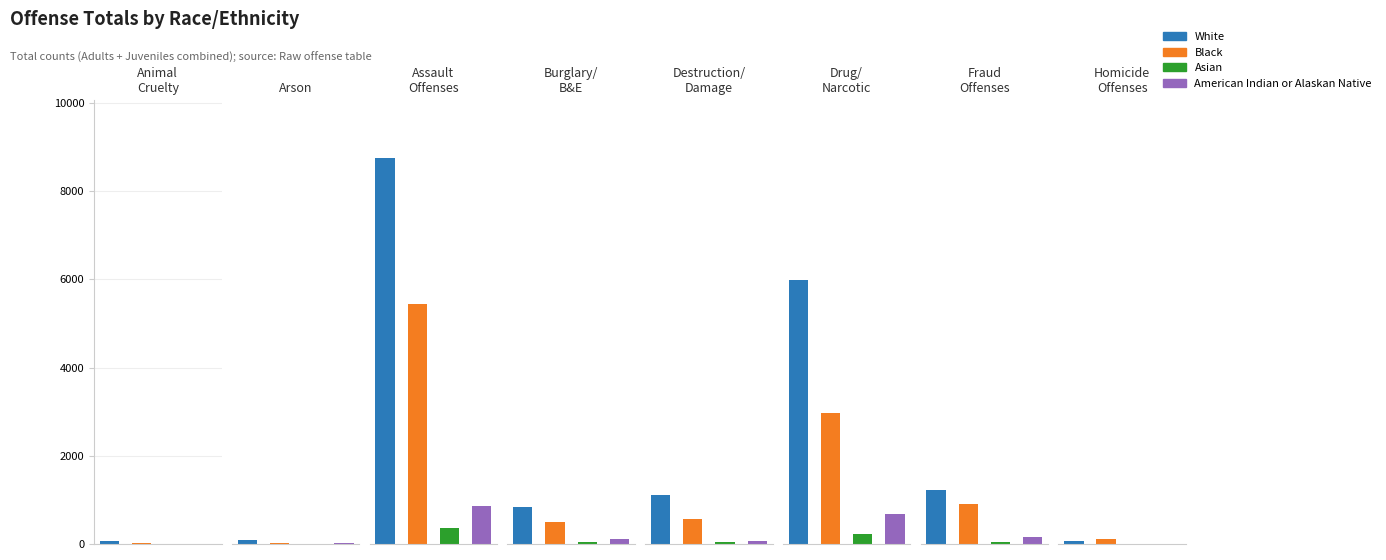

Which series changed the most between Burglary/Breaking & Entering and Drug/Narcotic Violations?

White